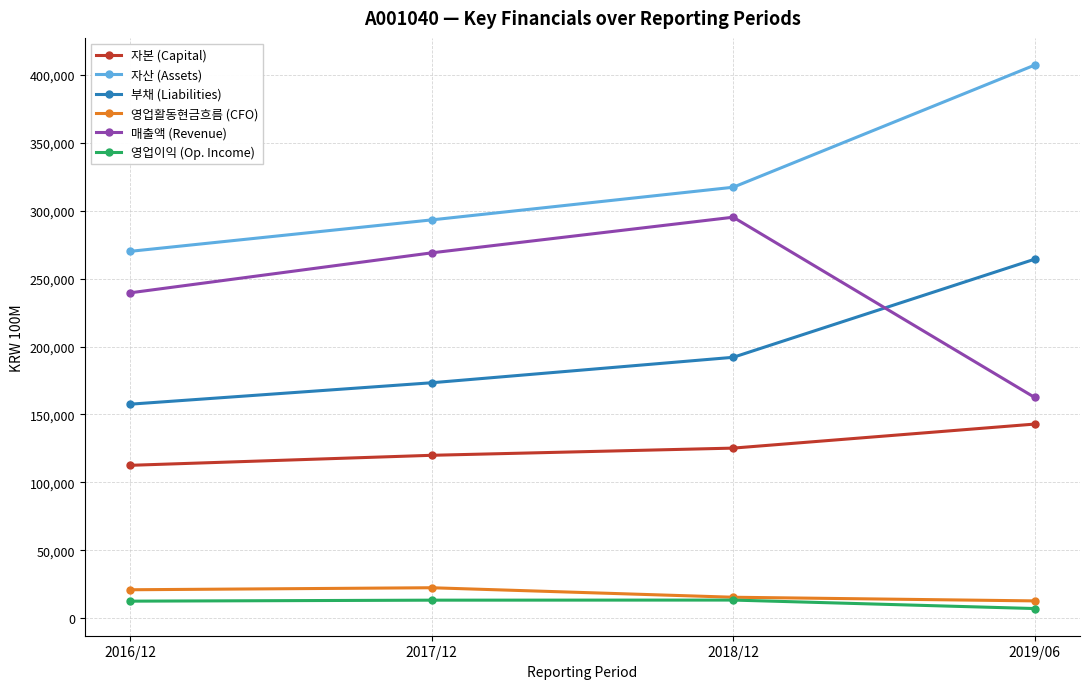

How many lines are shown in the chart?

6